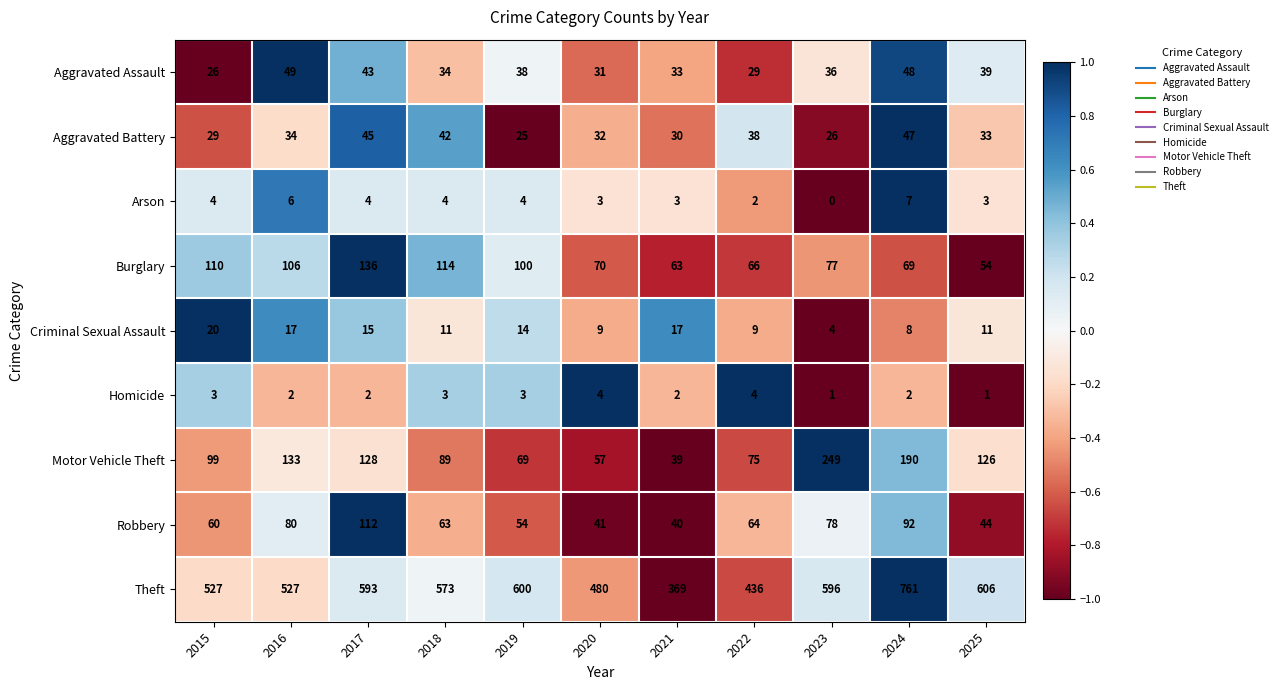

The Motor Vehicle Theft series shows 120 at 2023. True or false?

False